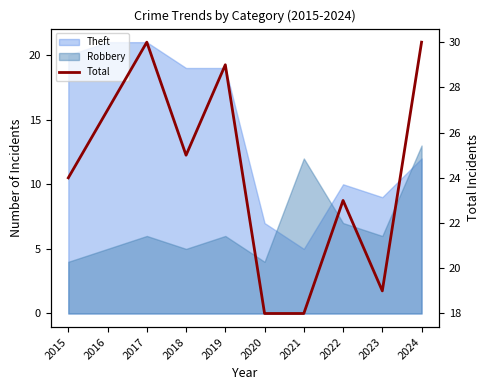

Reading right to left, what are all the values shown in this chart?

30	19	23	18	18	29	25	30	27	24